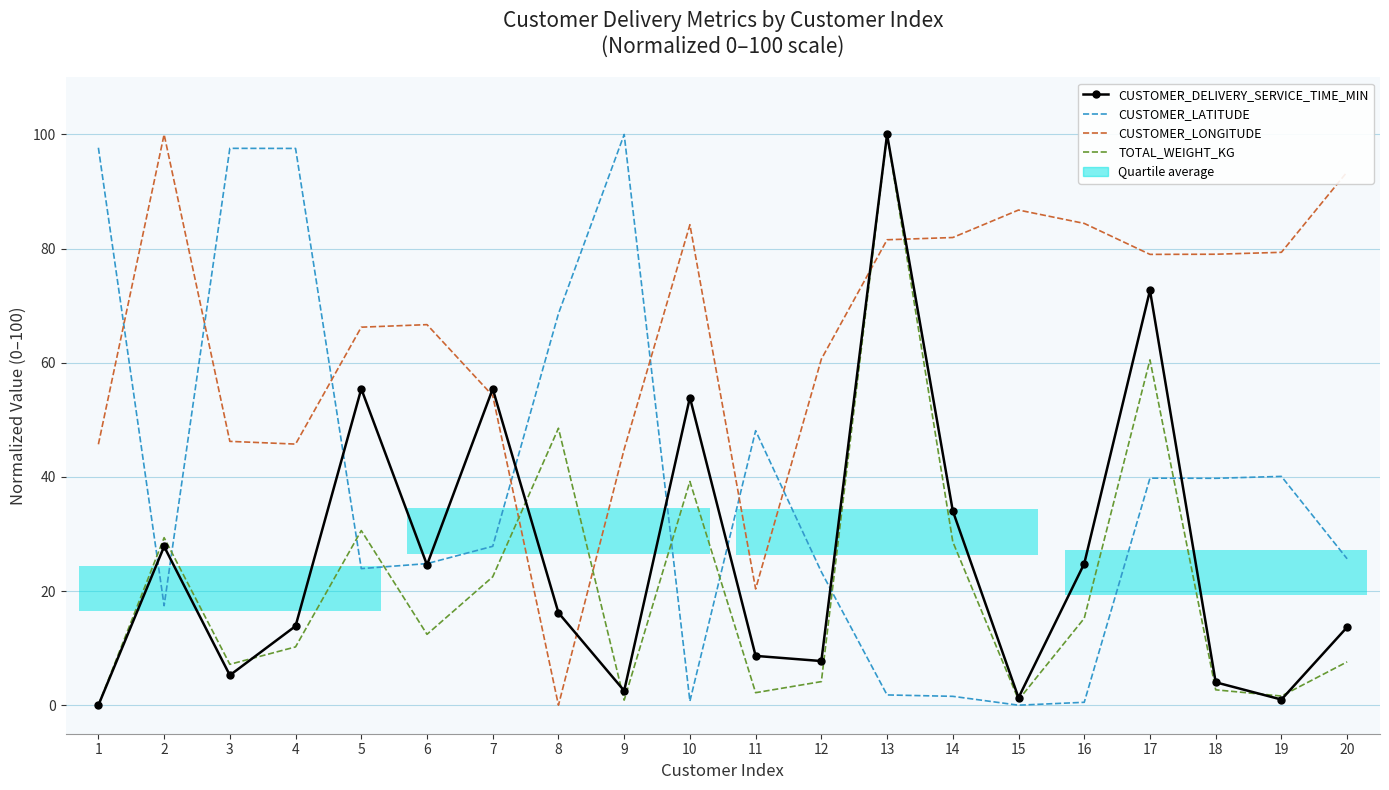

What is the total value across all series at 17?

252.0